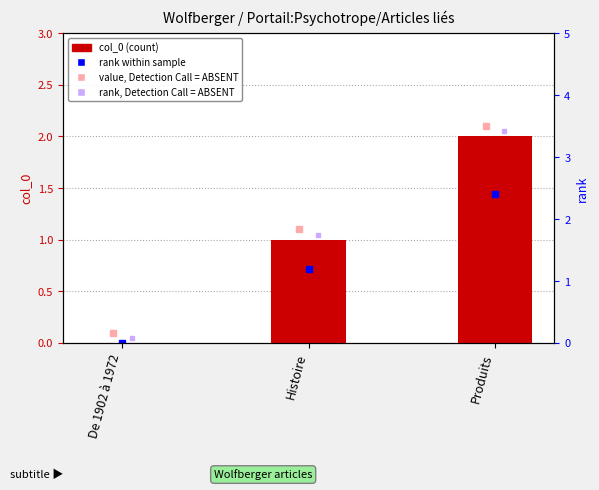

Reading left to right, transcribe all the data shown in this chart.

0	1	2